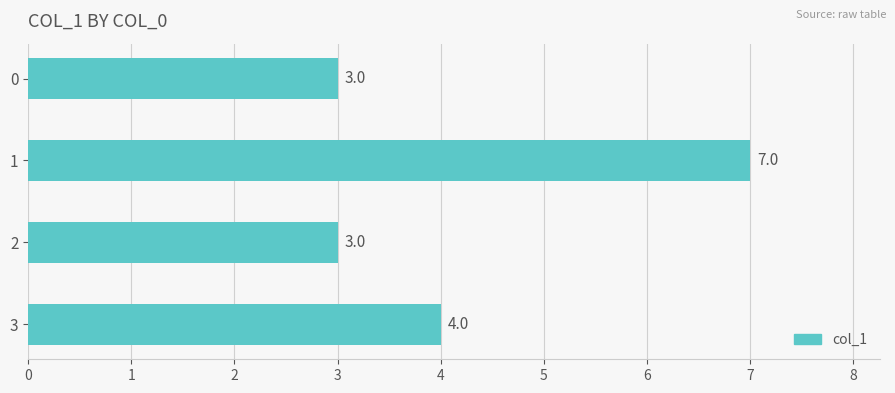

What is the value of the 3rd bar from the top?

3